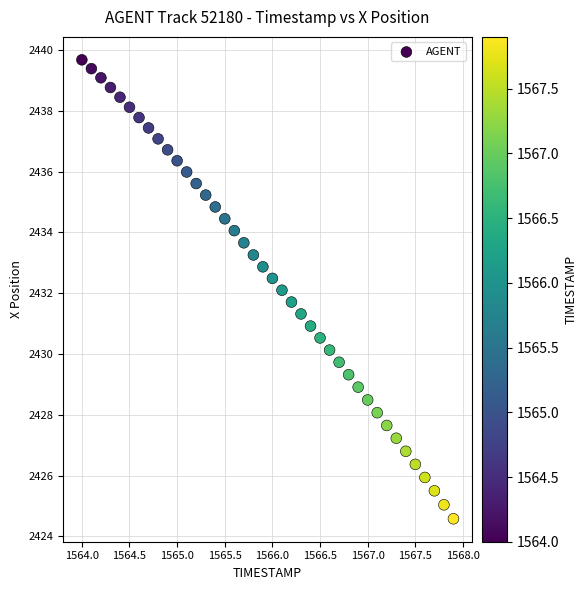

What is the range of Y values (max minus min)?

15.1